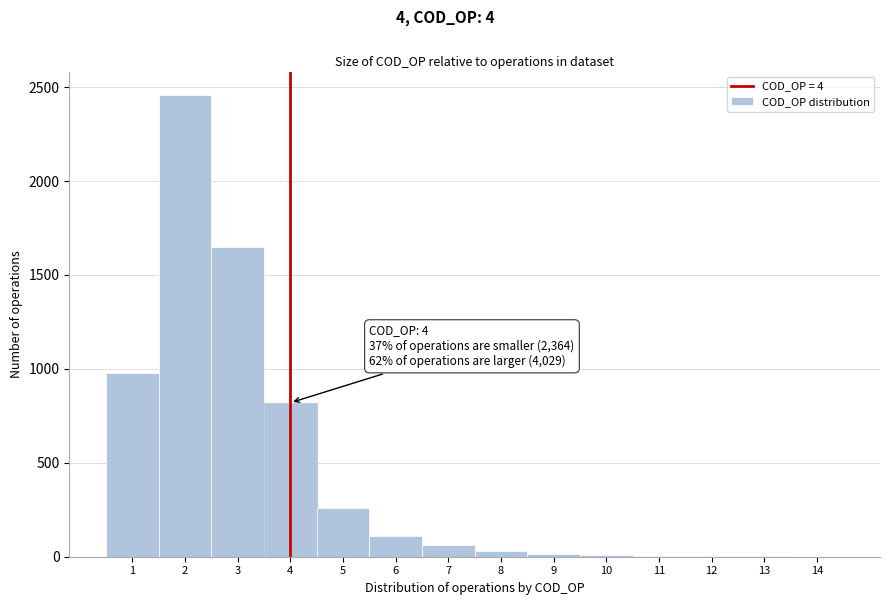

Which range on the x-axis has the tallest bar?

1.5 to 2.5